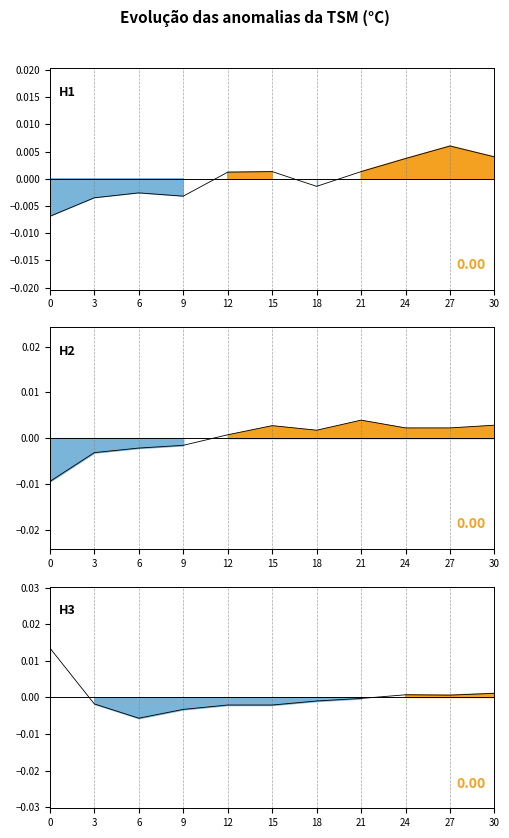

True or false: H2 line and H1 line cross at least once.

True